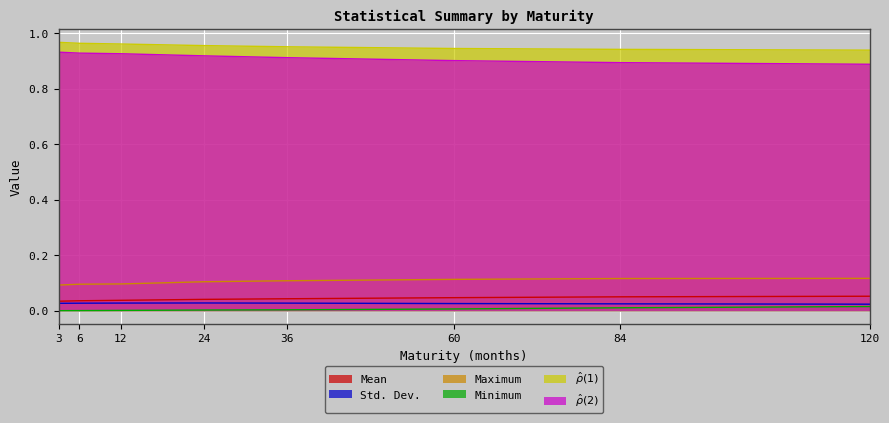

What is the difference between the highest and lowest values at 120?

0.9